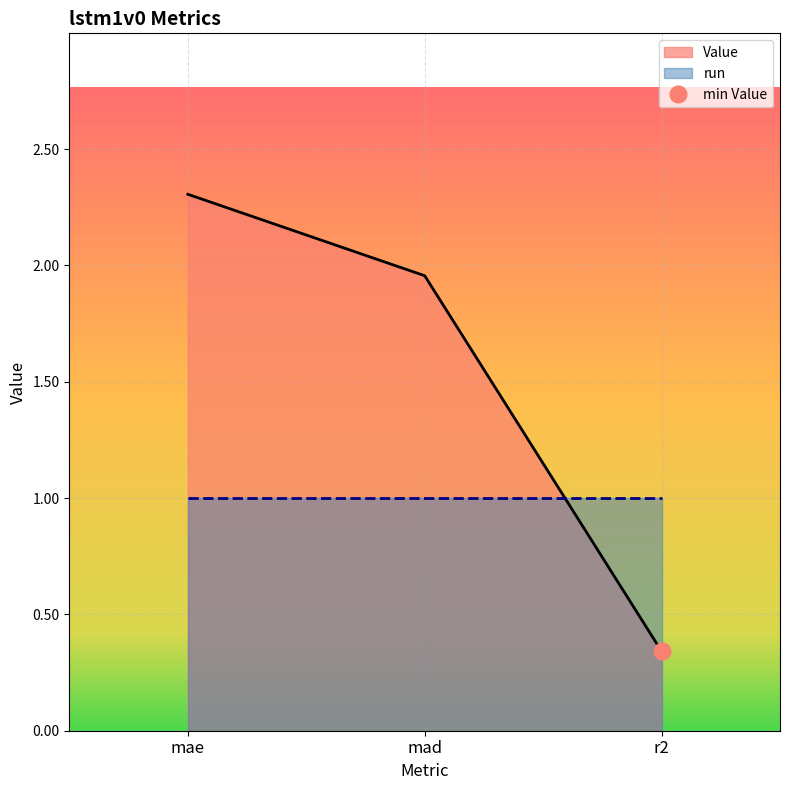

What position from the right is mae?

3